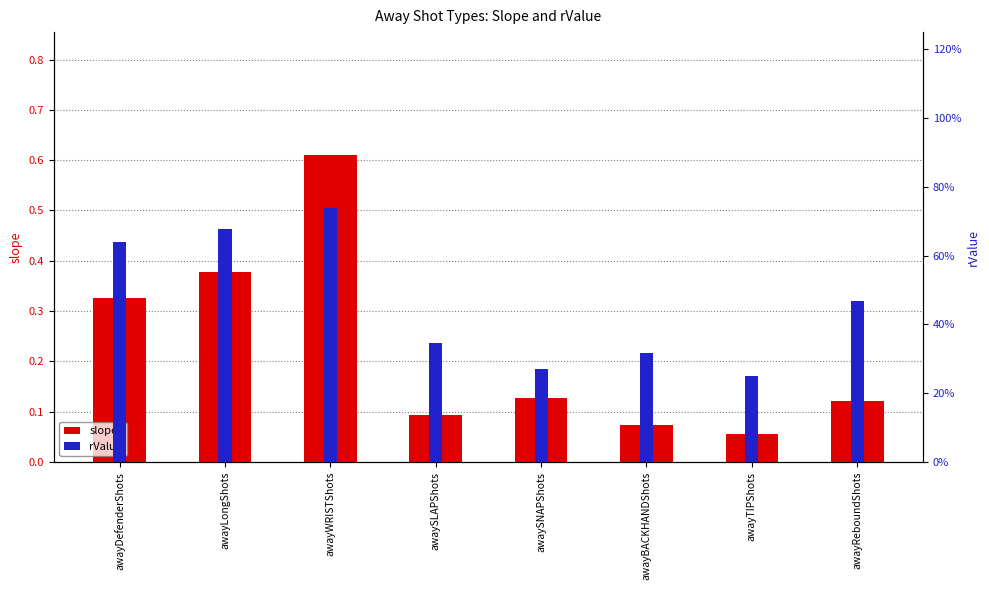

The rValue series shows 1.3 at awayWRISTShots. True or false?

False